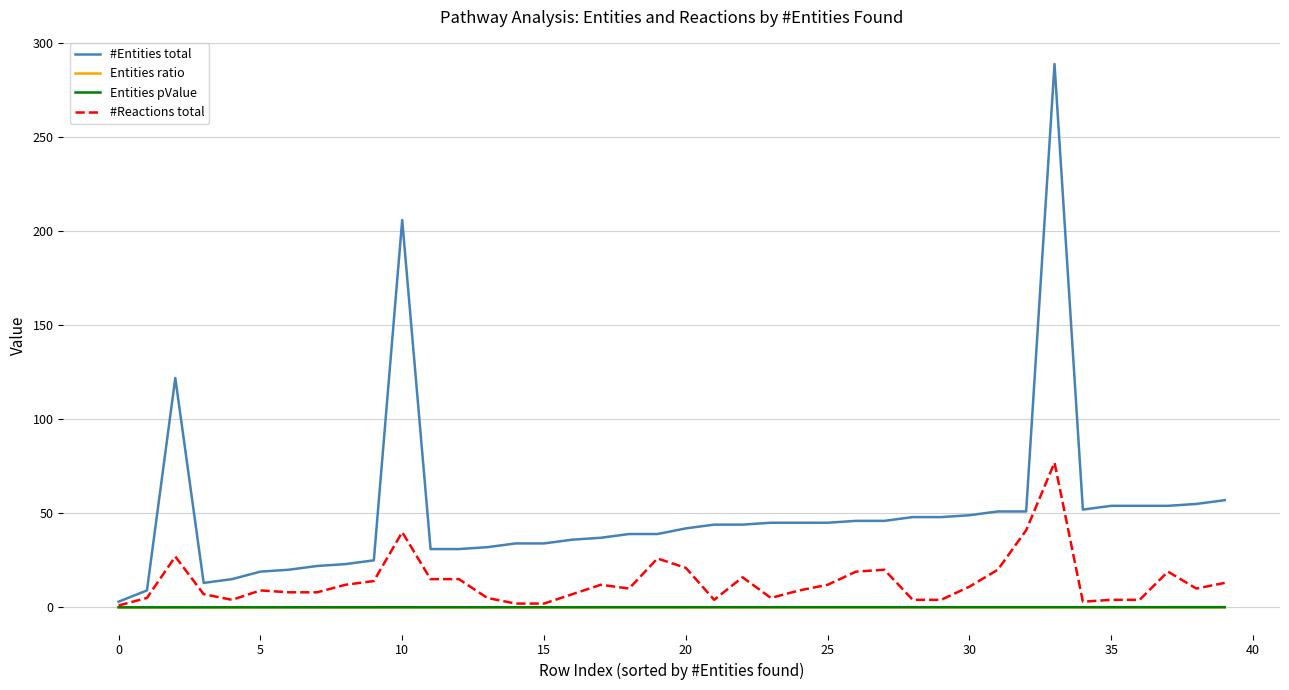

What is the maximum value shown in the chart?

289.0